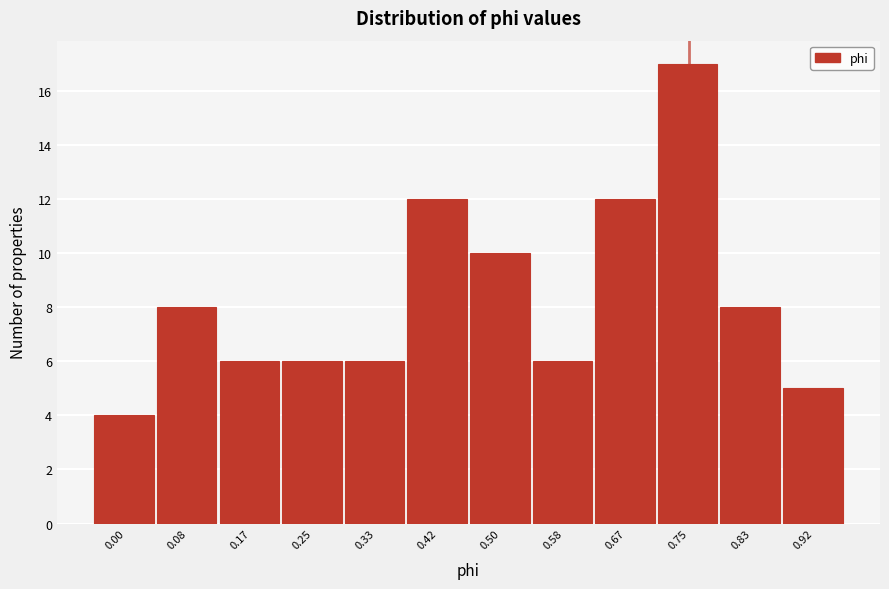

Reading left to right, transcribe all the data shown in this chart.

4	8	6	6	6	12	10	6	12	17	8	5